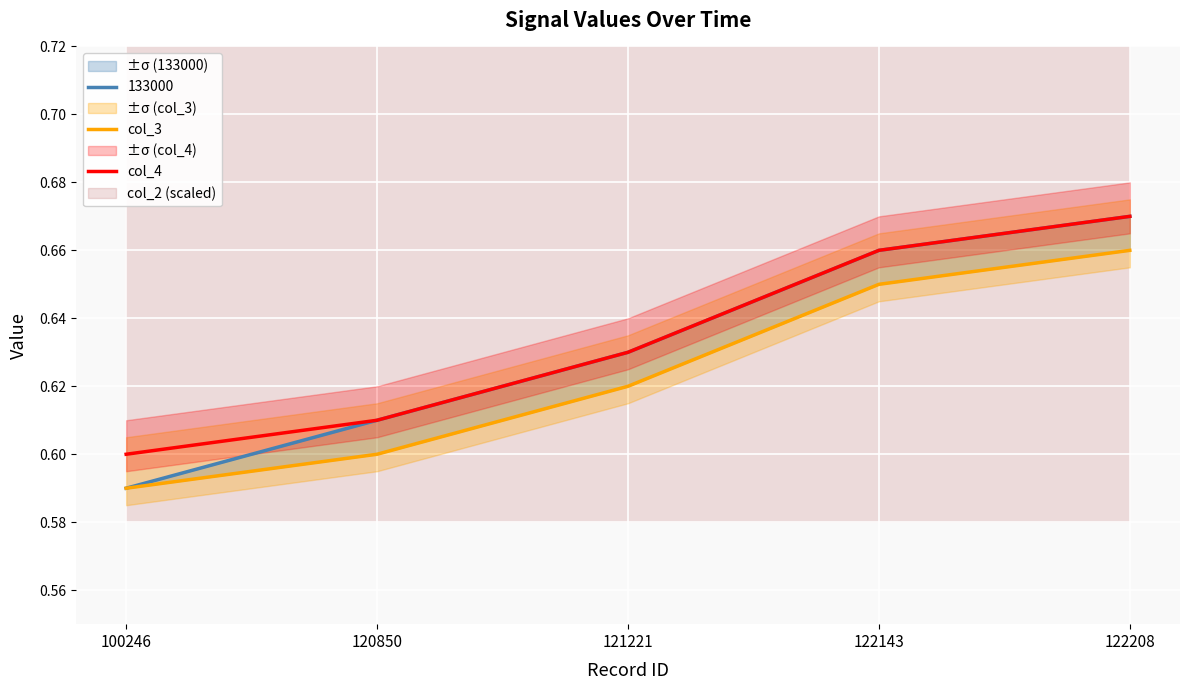

True or false: col_4 has more than 0 points higher than both neighbors.

False